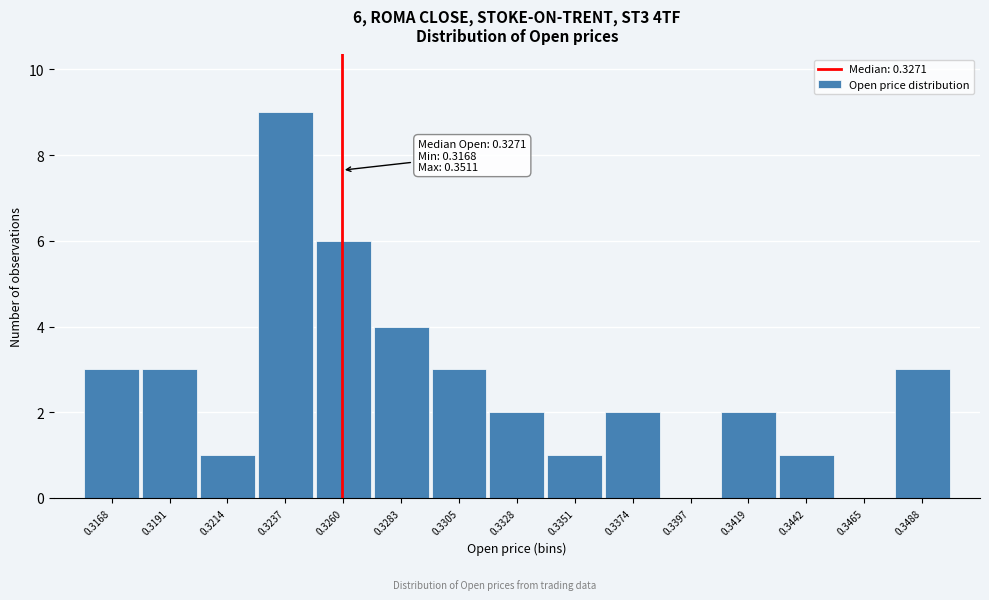

Reading left to right, list all the values displayed in this chart.

0.3168=3	0.3191=3	0.3214=1	0.3237=9	0.3260=6	0.3283=4	0.3305=3	0.3328=2	0.3351=1	0.3374=2	0.3397=0	0.3419=2	0.3442=1	0.3465=0	0.3488=3